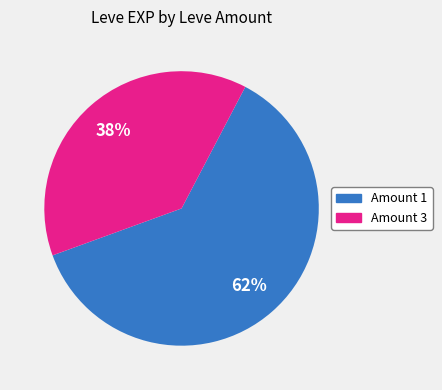

To the nearest percent, what is the average slice percentage?

50%